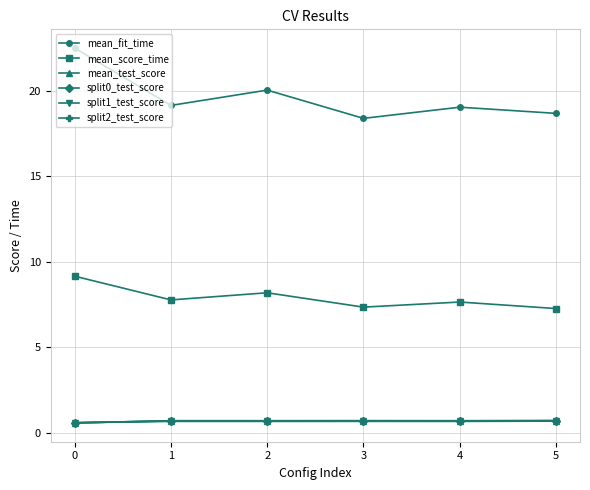

What is the difference between the highest and lowest values at 3?

17.7